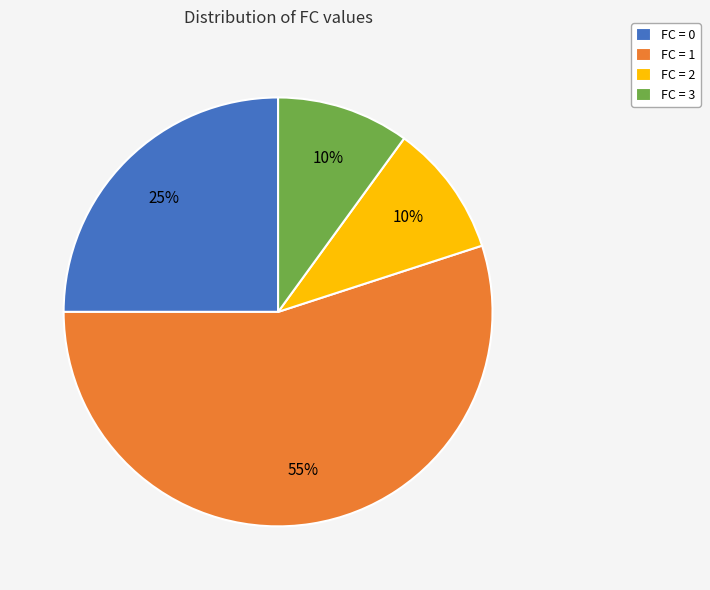

Which slice represents more than half of the pie?

FC = 1